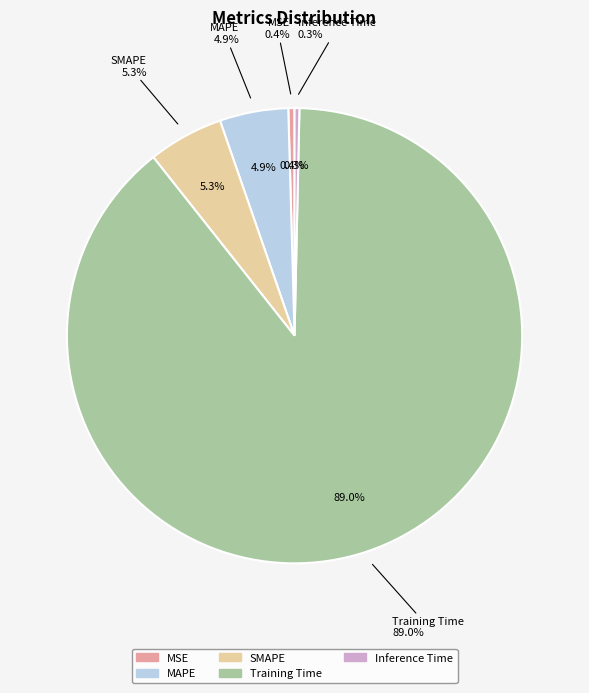

Combined, do Training Time and MSE account for over 50%?

Yes